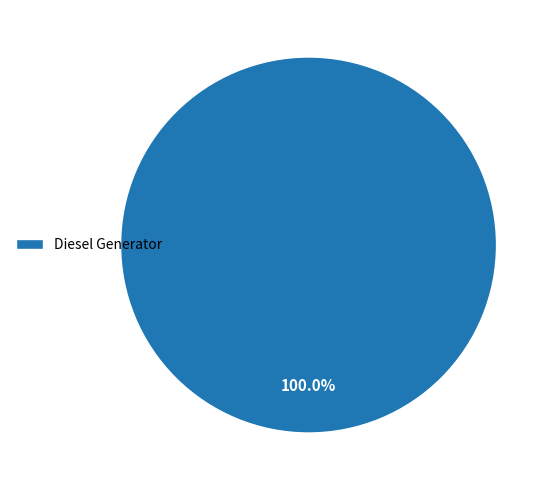

How many slices are in this pie chart?

1